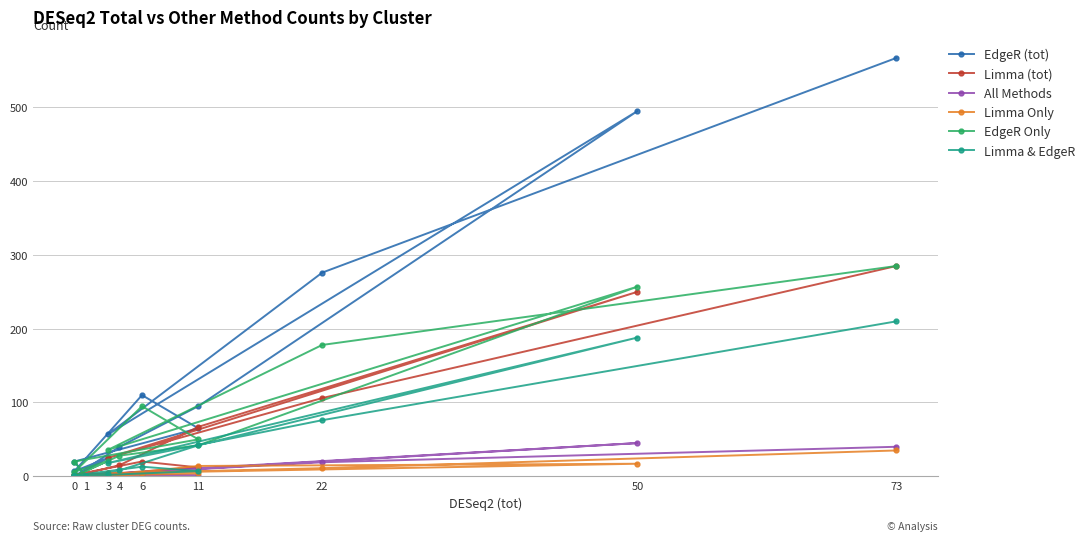

Count the number of data series in this chart.

6